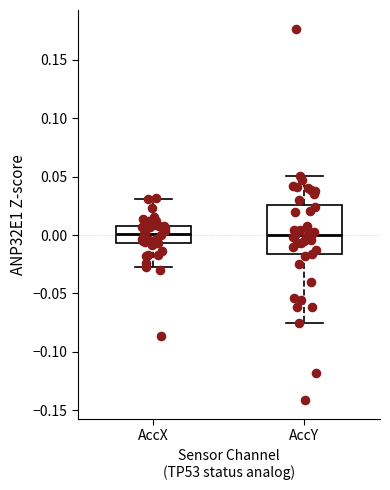

Where is the upper edge of the box for AccX on the y-axis? The values are not printed on the chart, so give them approximately, as read against the axis.

0.010